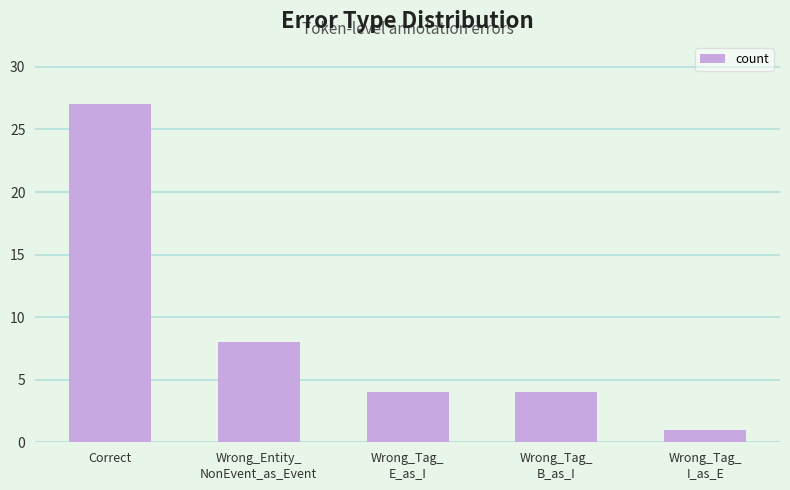

Reading left to right, transcribe all the data shown in this chart.

Correct=27	Wrong_Entity_
NonEvent_as_Event=8	Wrong_Tag_
E_as_I=4	Wrong_Tag_
B_as_I=4	Wrong_Tag_
I_as_E=1